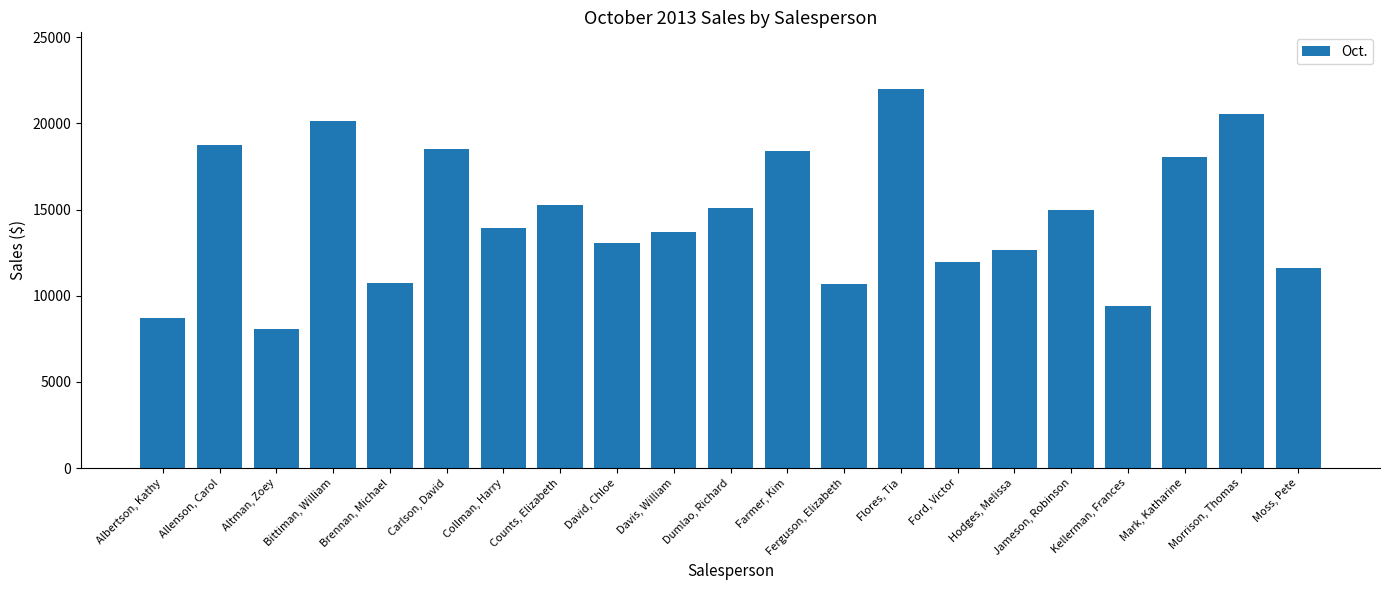

Which label corresponds to the smallest value in the chart?

Altman, Zoey